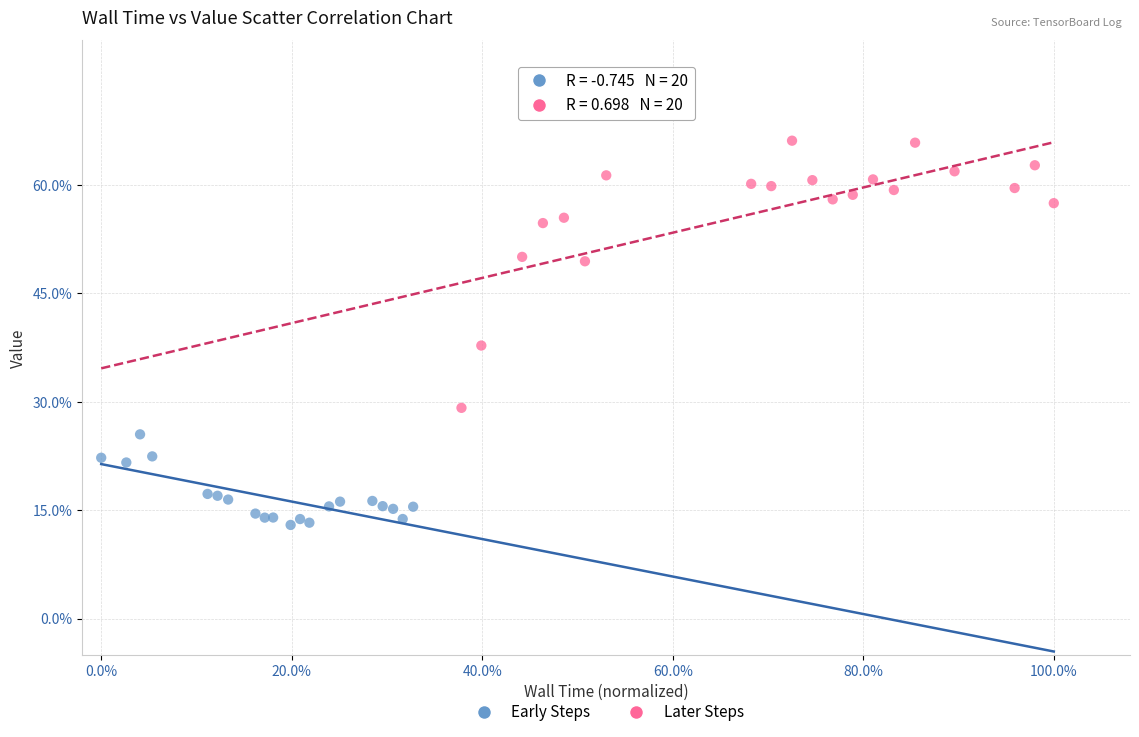

Which series contains the highest Y value?

Later Steps